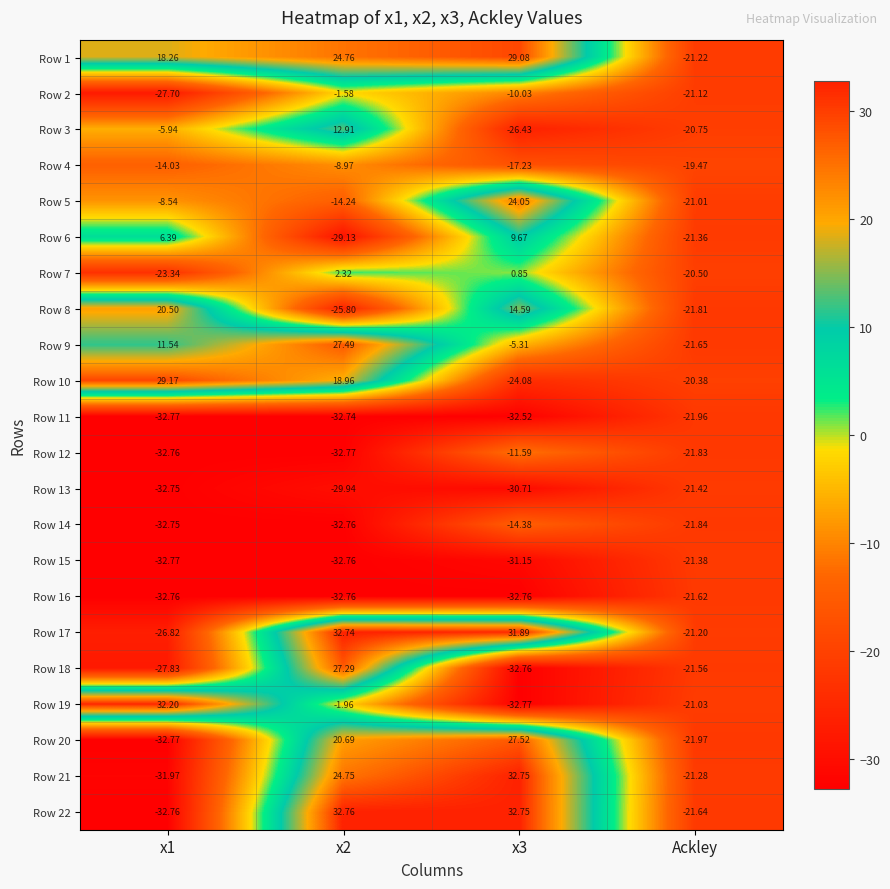

Is the value of Row 22 at x2 greater than the value of Row 10 at x1?

Yes